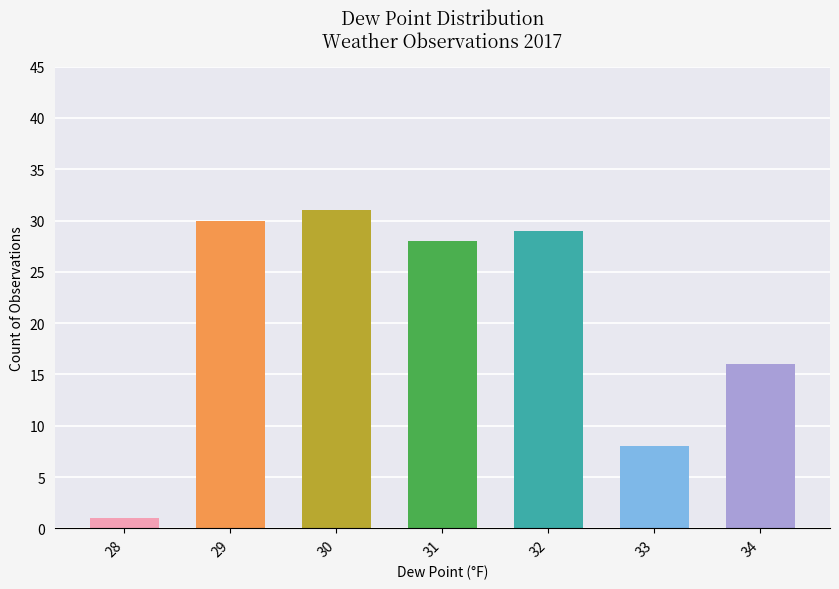

How many bars are there in total?

7